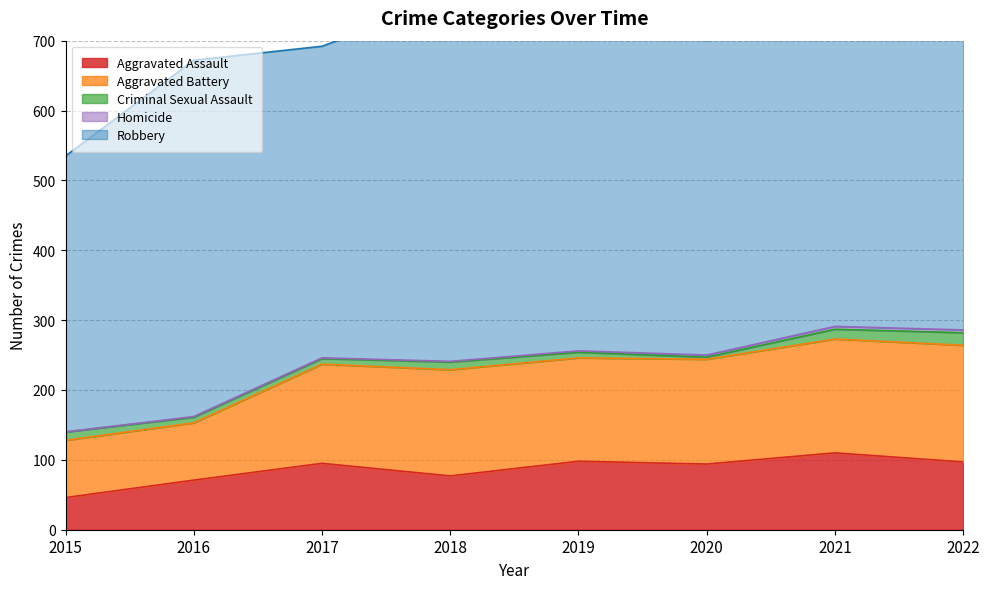

Which category has the highest value in the Criminal Sexual Assault series?

2022